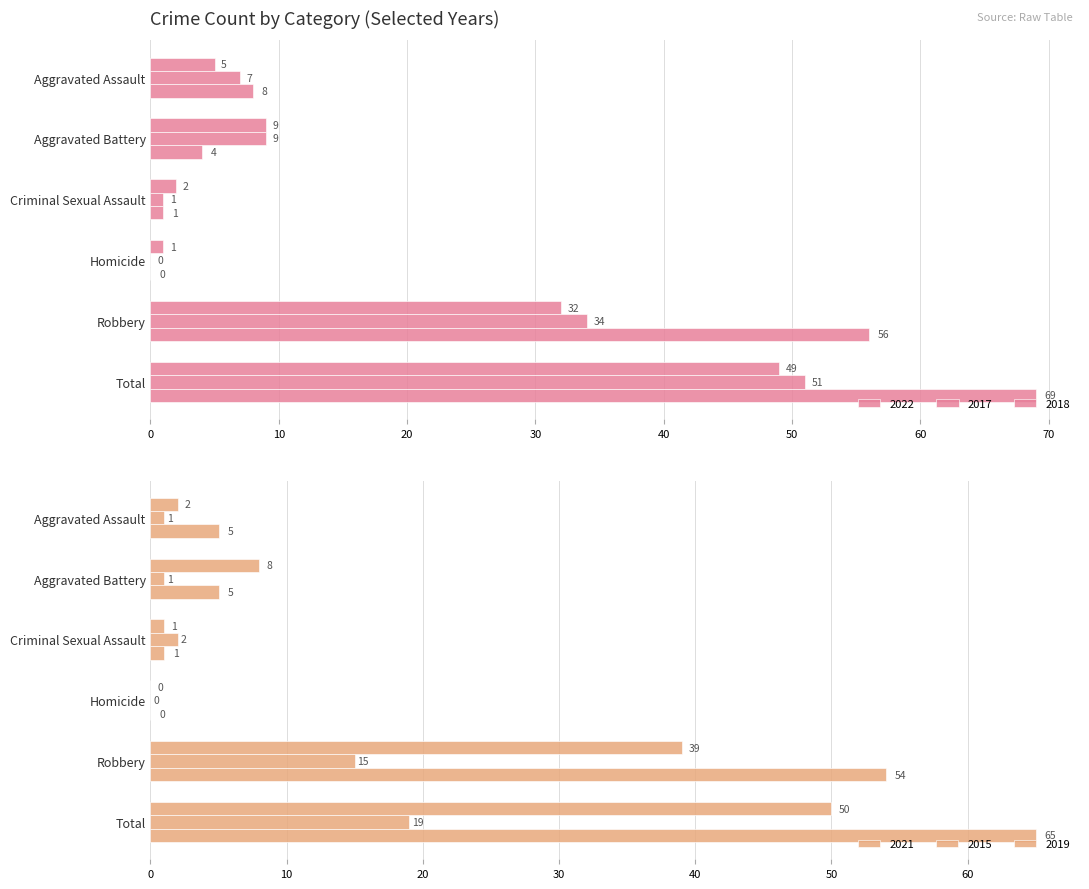

Which series has the largest range (max minus min)?

2018